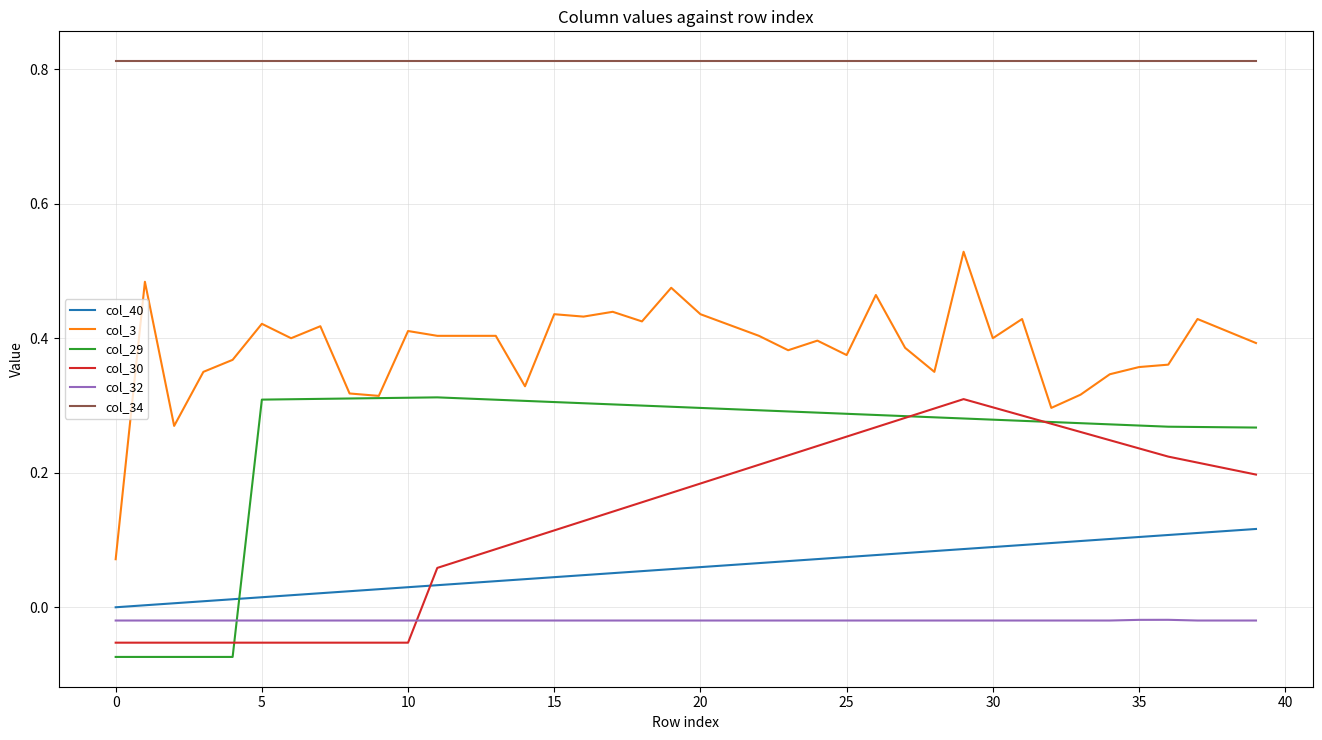

True or false: col_3 and col_40 cross at least once.

False